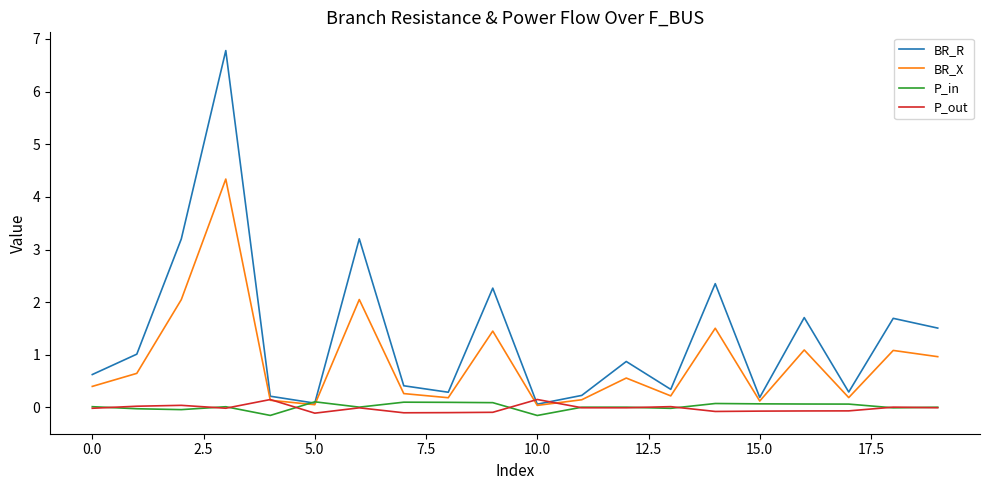

Which series has the widest spread of values?

BR_R